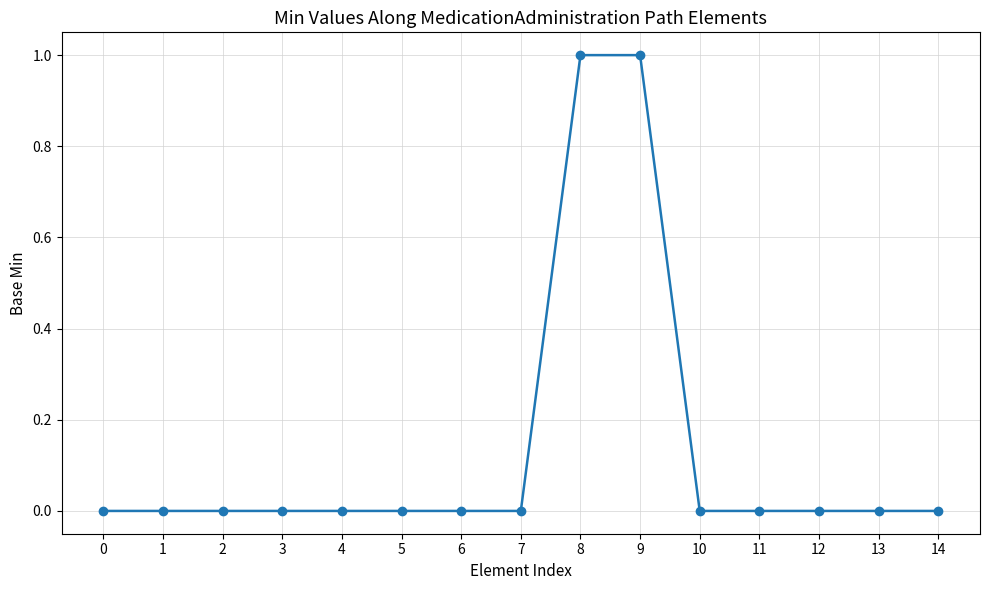

What value does the data have at 9?

1